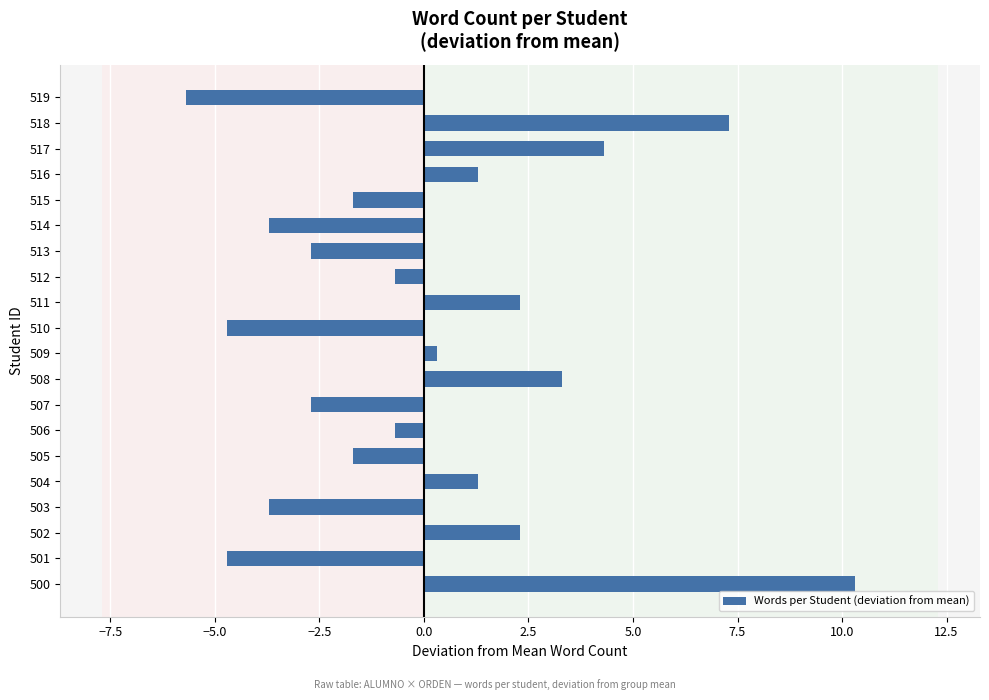

True or false: the data shows -4.7 at 510.

True